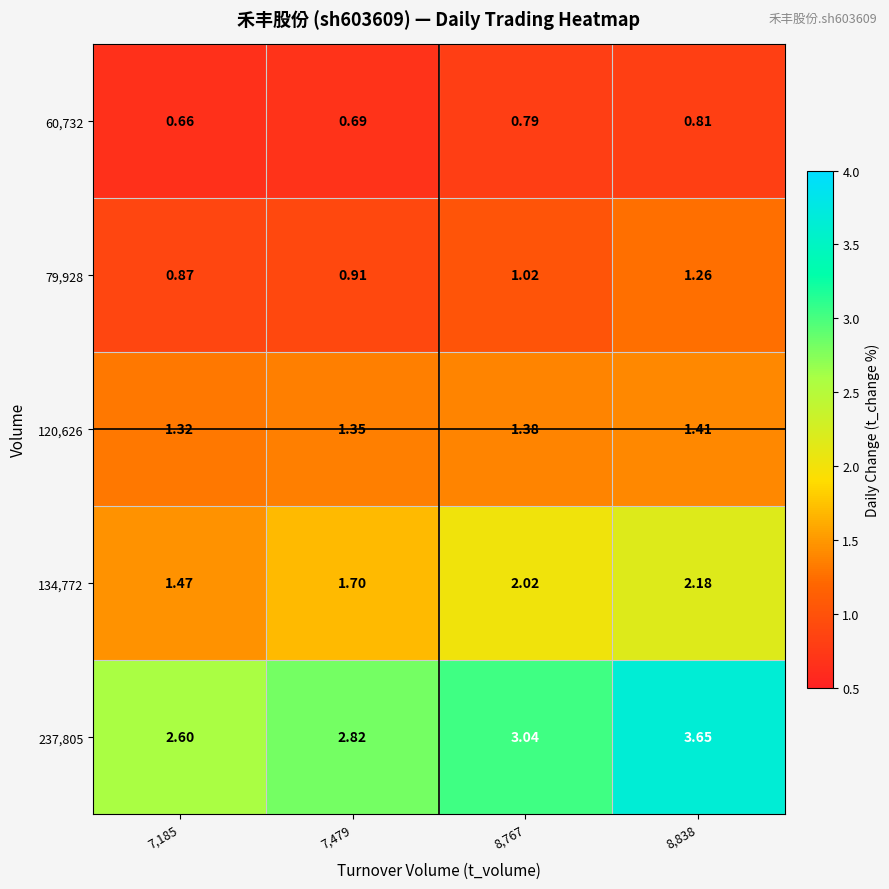

Is the value of 237,805 at 8,838 greater than the value of 120,626 at 7,479?

Yes